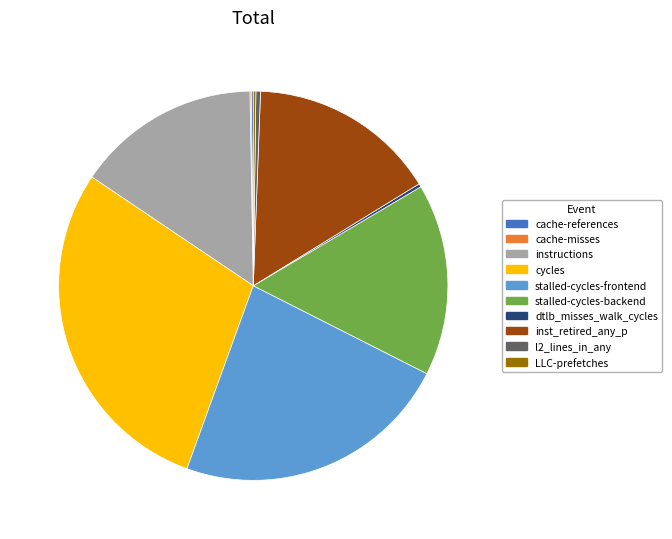

Is it true that inst_retired_any_p is 27% of the pie?

False